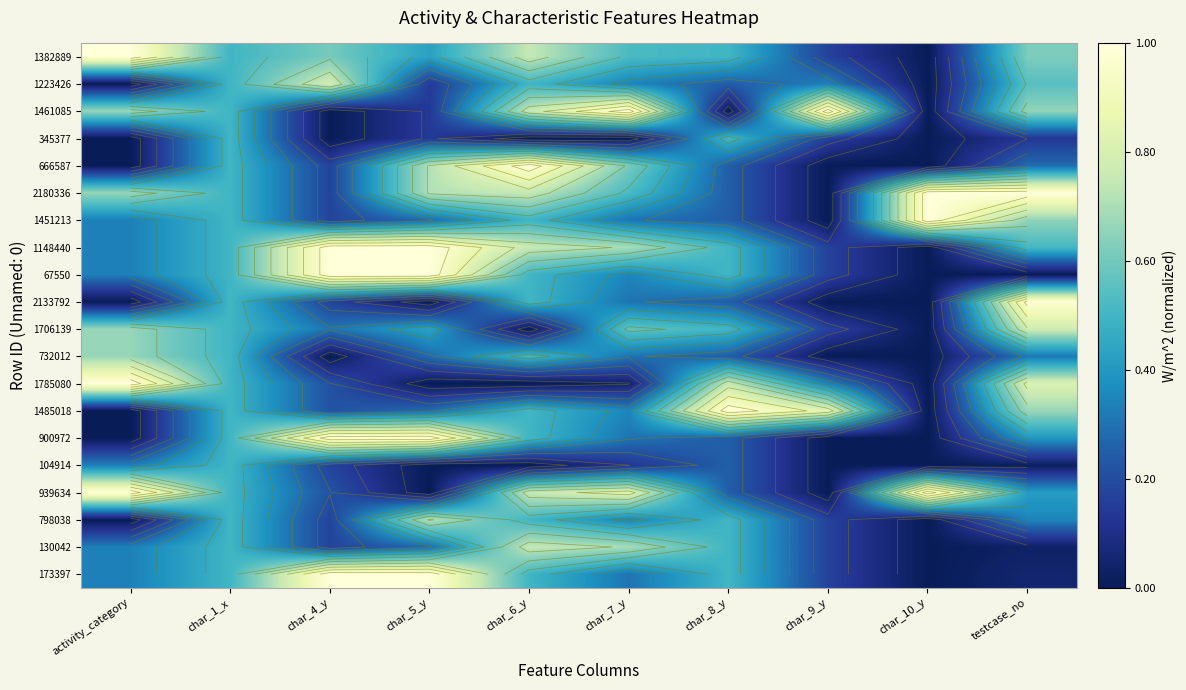

At how many categories does at least one series exceed 0?

10